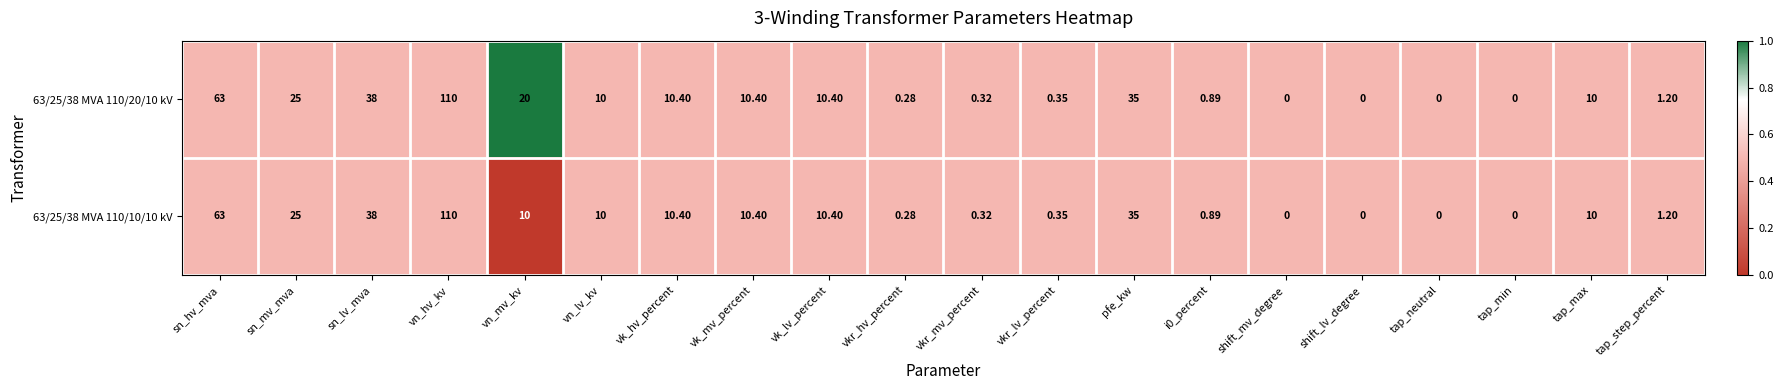

At which category is the sum across all series the highest?

vn_hv_kv